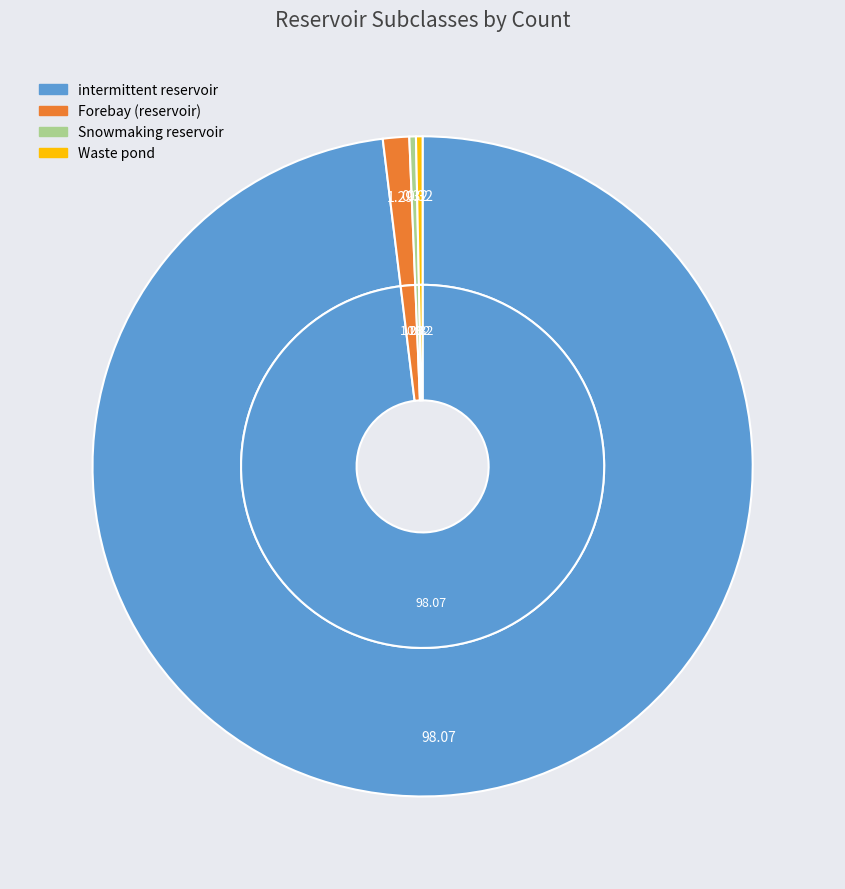

Which slice represents more than half of the pie?

intermittent reservoir